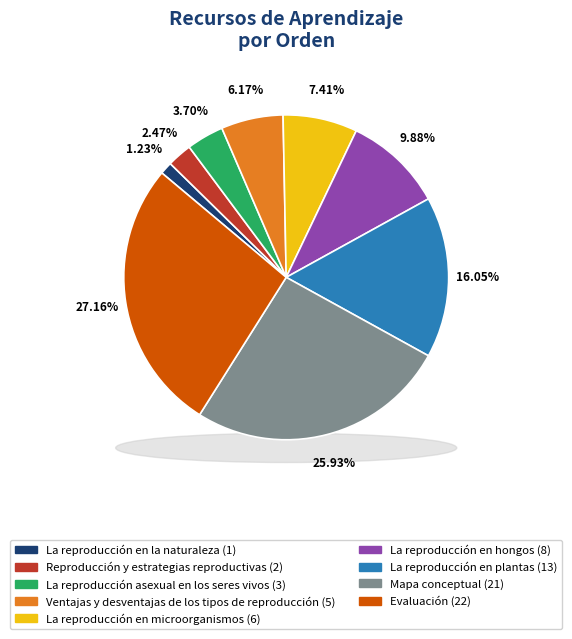

Between Ventajas y desventajas de los tipos de reproducción and La reproducción en microorganismos, which is larger?

La reproducción en microorganismos